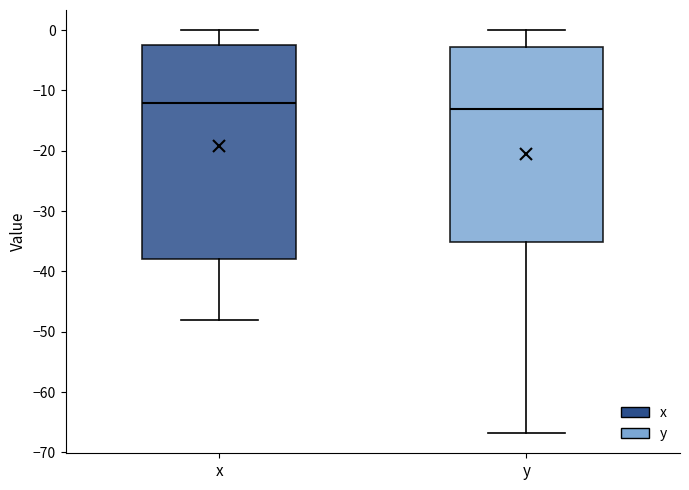

Comparing the boxes themselves (not the whiskers), which one is the tallest?

x